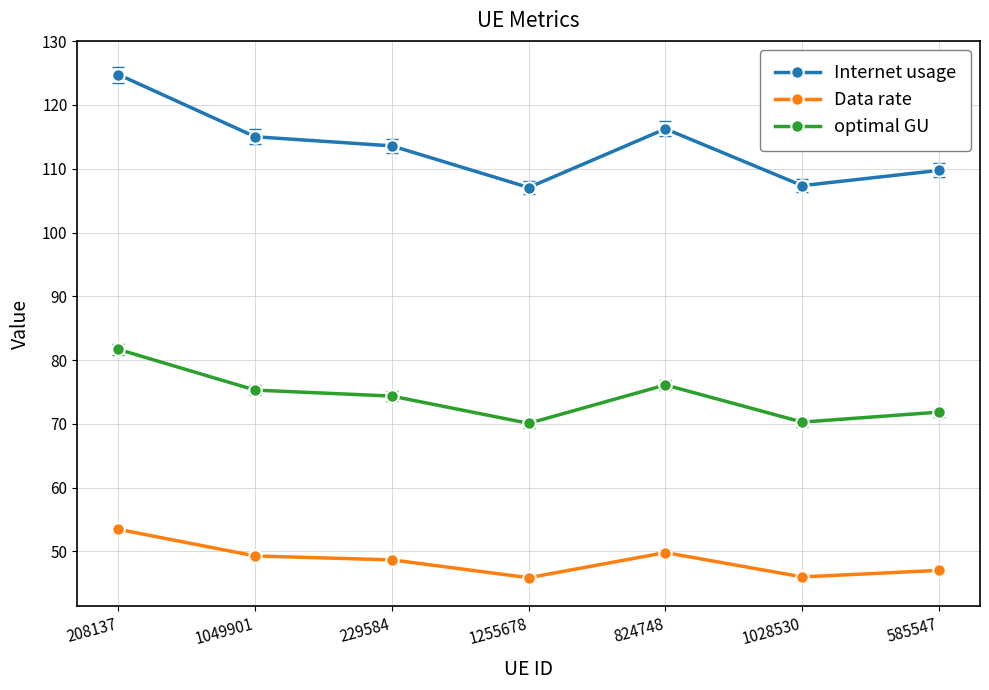

Read the Internet usage value at 208137.

124.8